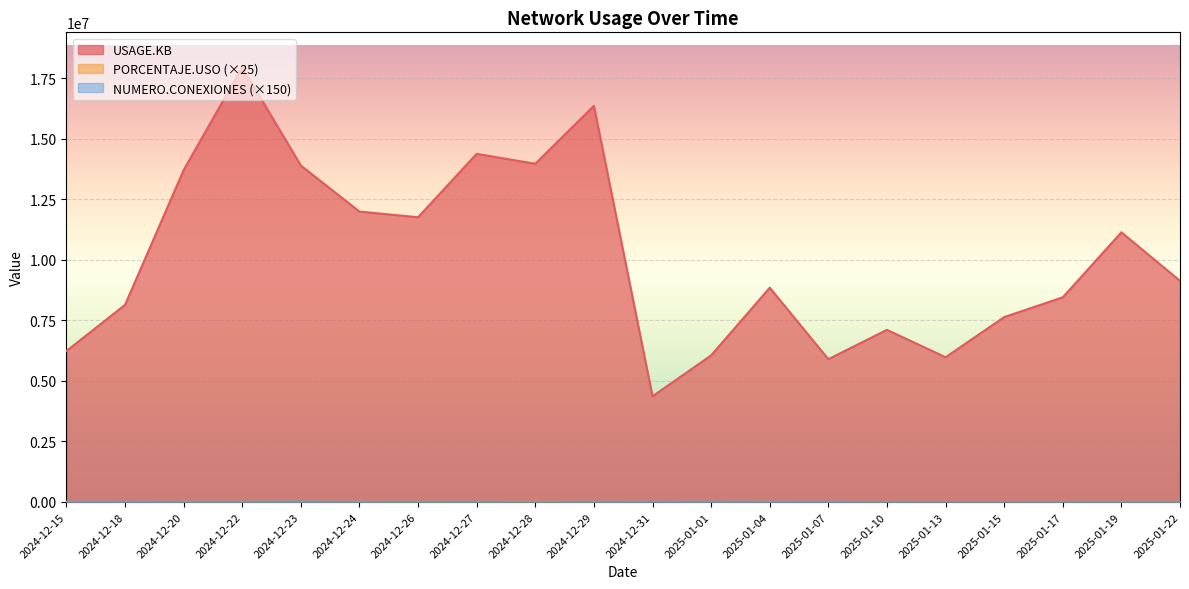

What is the difference between the second highest and minimum values in the NUMERO.CONEXIONES series?

8700.0